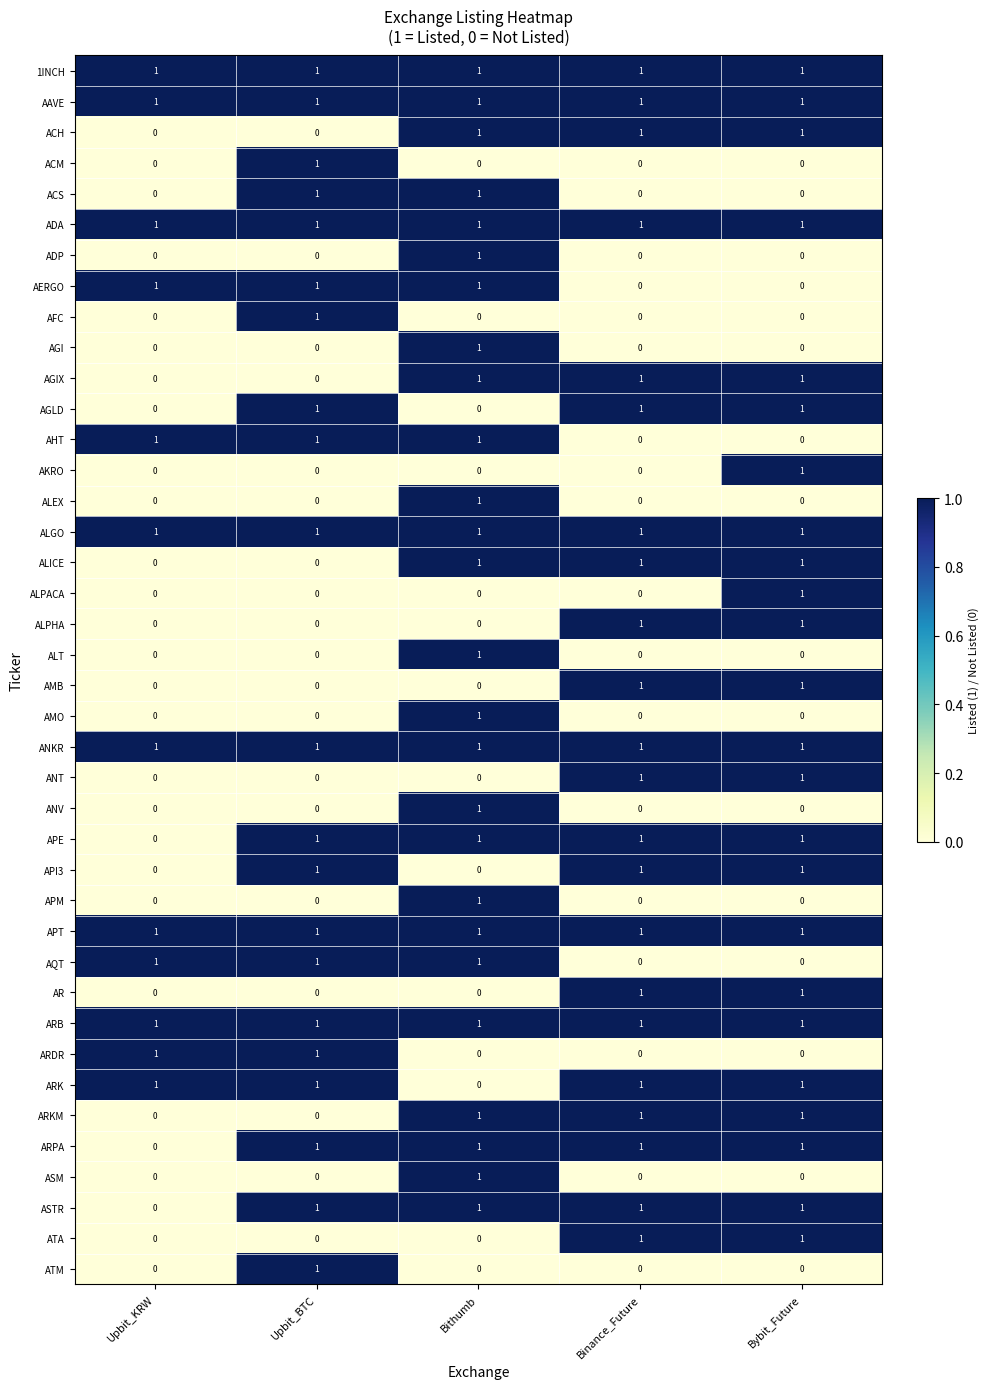

How many AGIX values are between 0 and 1?

5